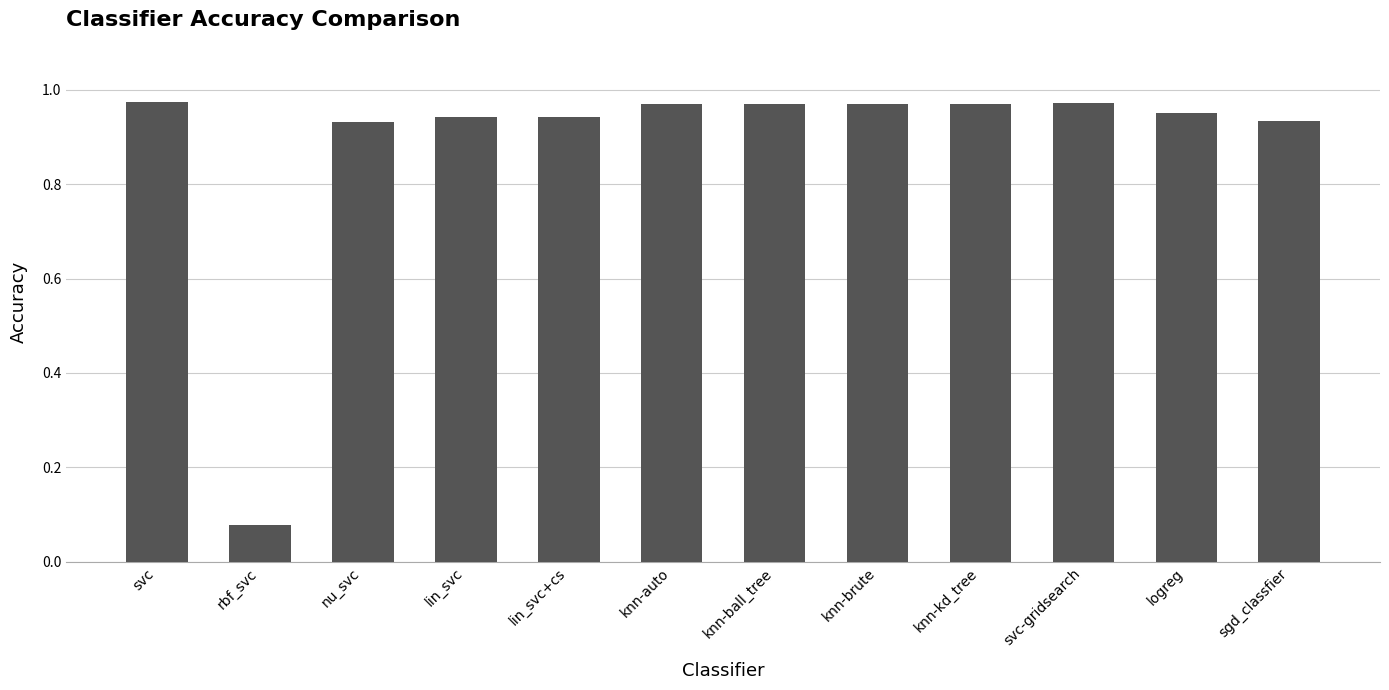

The chart shows a value of 0.3 at knn-brute. True or false?

False